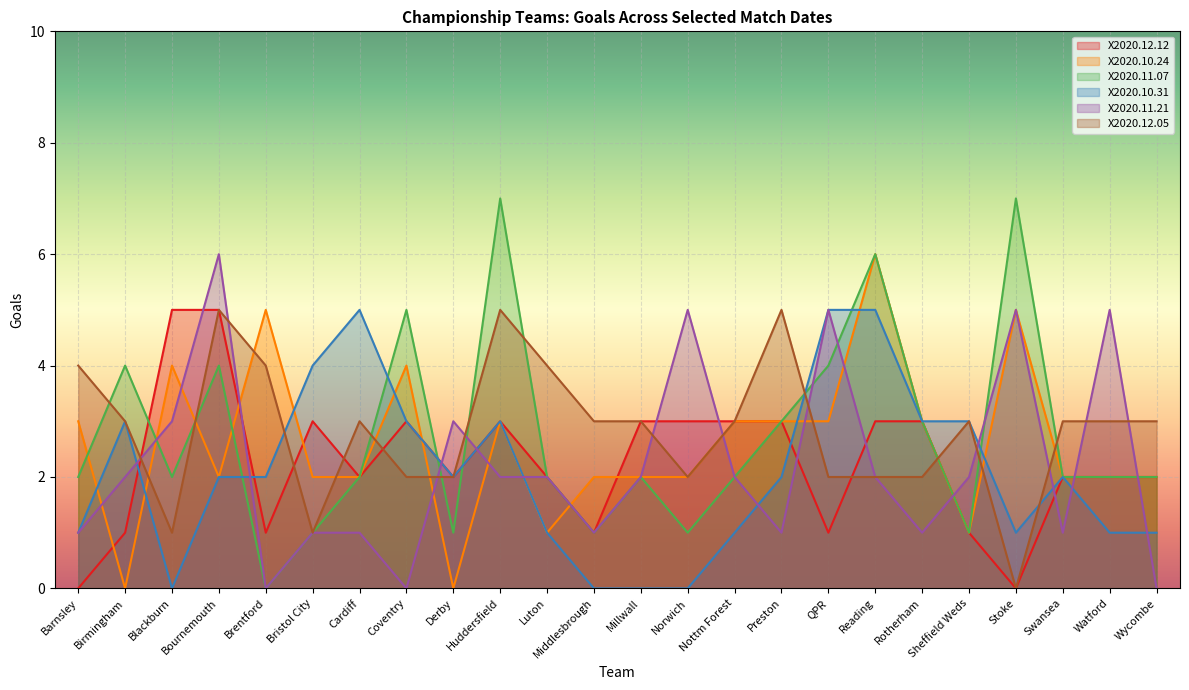

Reading left to right, extract all data points from this chart.

X2020.12.12: 0	1	5	5	1	3	2	3	2	3	2	1	3	3	3	3	1	3	3	1	0	2	2	2
X2020.10.24: 3	0	4	2	5	2	2	4	0	3	1	2	2	2	3	3	3	6	3	1	5	2	2	2
X2020.11.07: 2	4	2	4	0	1	2	5	1	7	2	1	2	1	2	3	4	6	3	1	7	2	2	2
X2020.10.31: 1	3	0	2	2	4	5	3	2	3	1	0	0	0	1	2	5	5	3	3	1	2	1	1
X2020.11.21: 1	2	3	6	0	1	1	0	3	2	2	1	2	5	2	1	5	2	1	2	5	1	5	0
X2020.12.05: 4	3	1	5	4	1	3	2	2	5	4	3	3	2	3	5	2	2	2	3	0	3	3	3